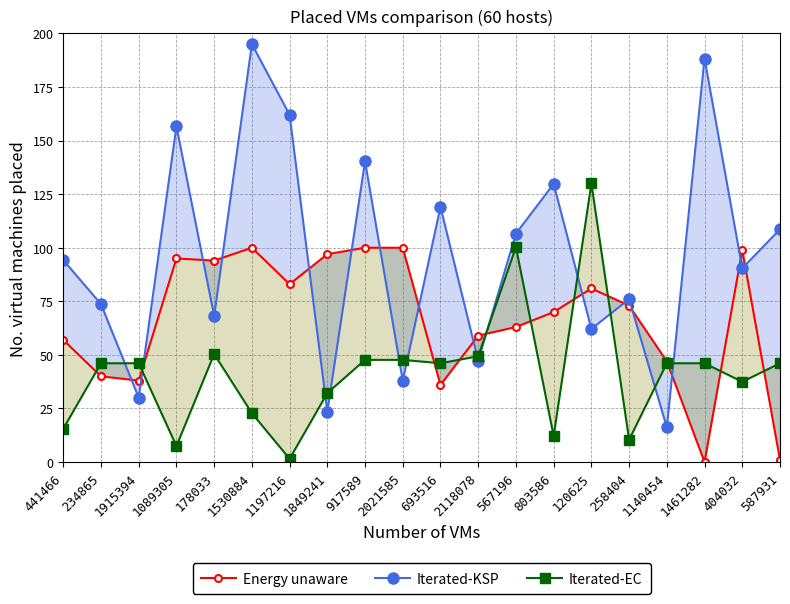

Is it true that Iterated-EC equals 47.7 at 917589?

True